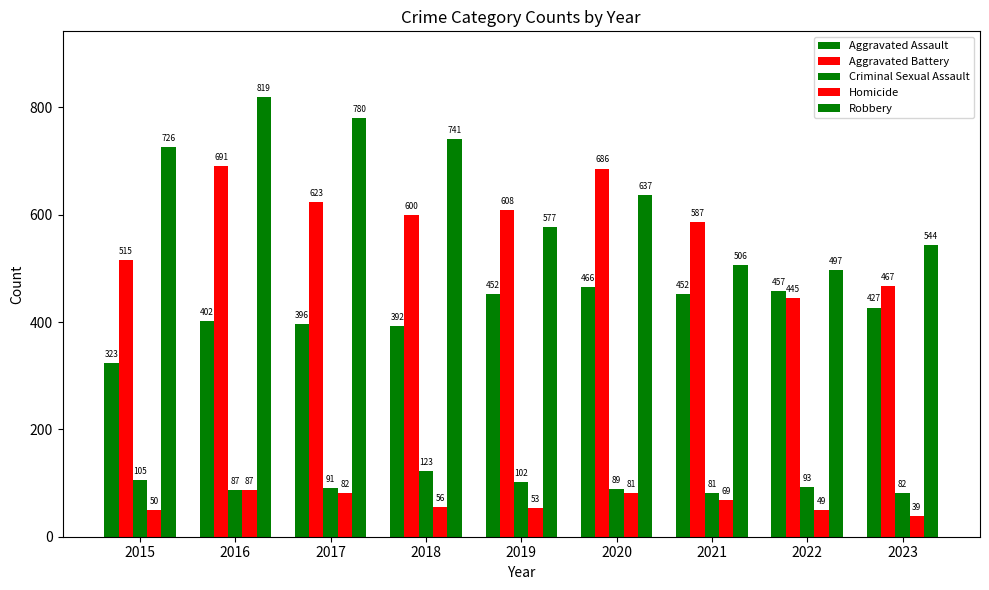

Are the bars horizontal?

No